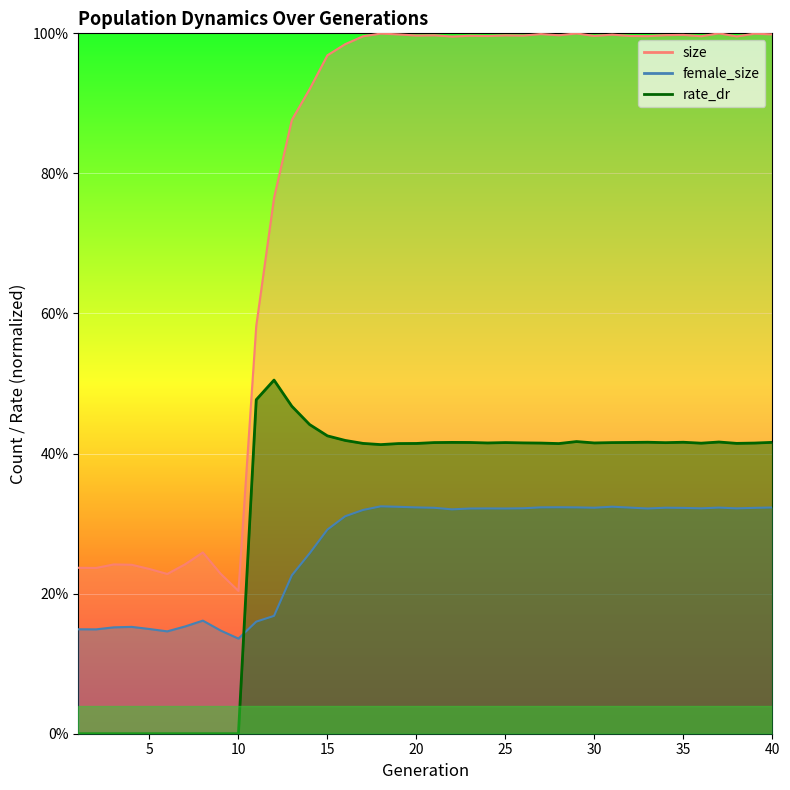

How many times do female_size and rate_dr cross each other?

1